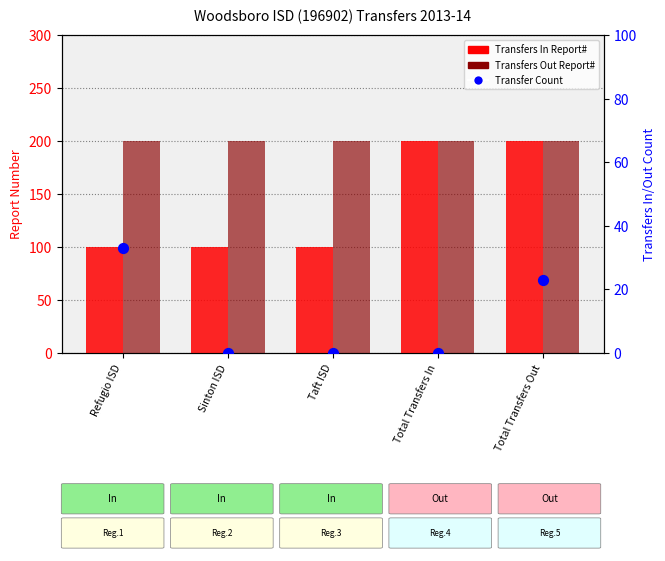

Which series reaches the maximum Y coordinate?

Transfers In Report#